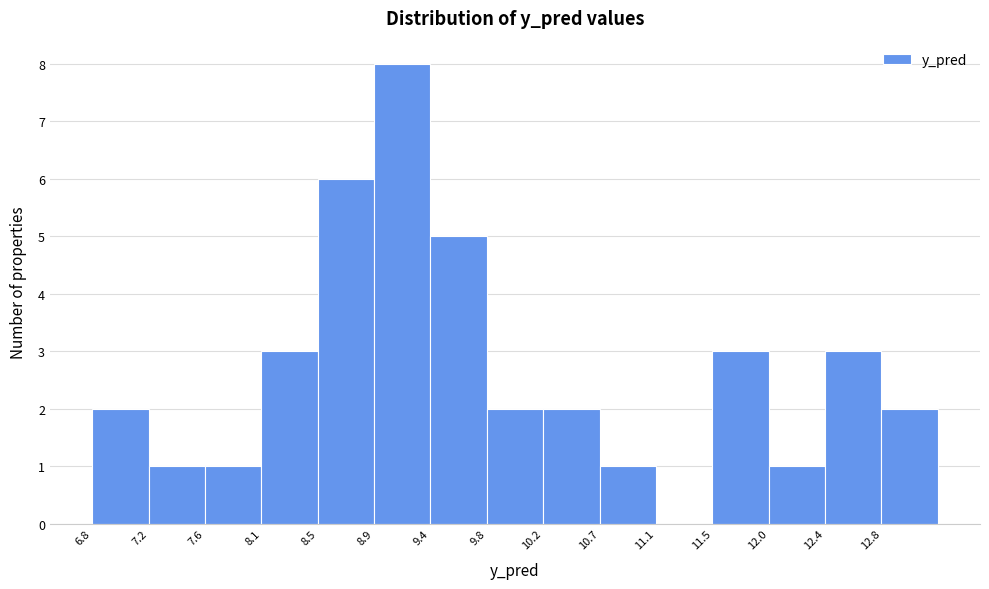

Reading left to right, list every bar in this chart as the range it spans on the x-axis followed by its height. Neither the bar edges nor the heights are printed on the chart, so give them approximately, as read against the axes.

6.75 to 7.20: 2
7.20 to 7.60: 1
7.60 to 8.05: 1
8.05 to 8.50: 3
8.50 to 8.95: 6
8.95 to 9.35: 8
9.35 to 9.80: 5
9.80 to 10.25: 2
10.25 to 10.65: 2
10.65 to 11.10: 1
11.10 to 11.55: 0
11.55 to 11.95: 3
11.95 to 12.40: 1
12.40 to 12.85: 3
12.85 to 13.25: 2